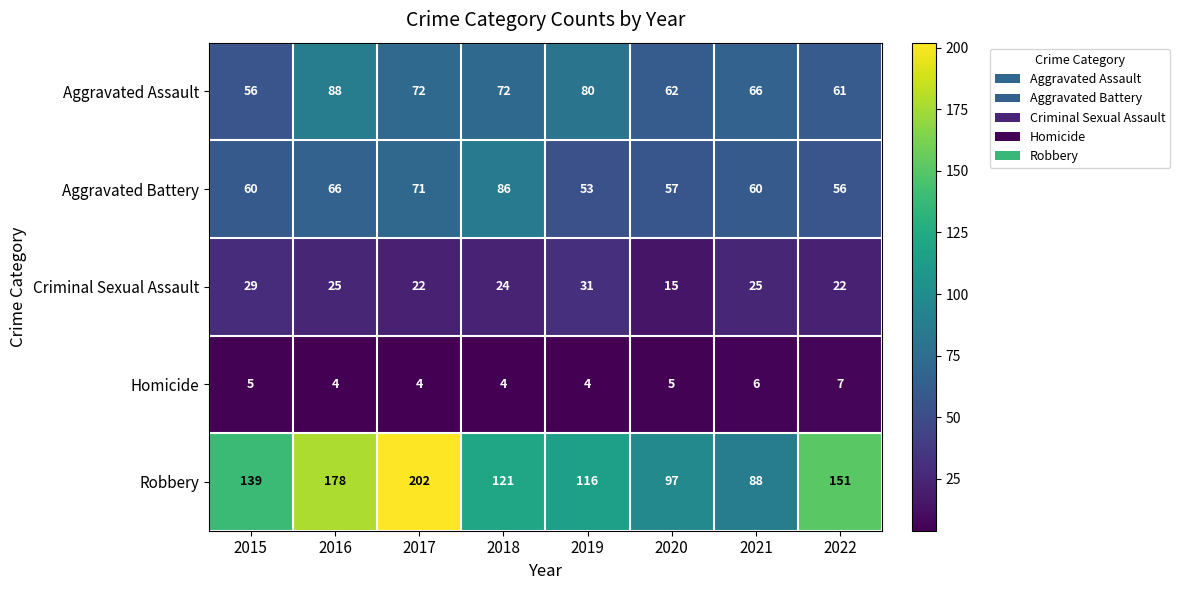

At which label does Aggravated Assault reach its peak?

2016